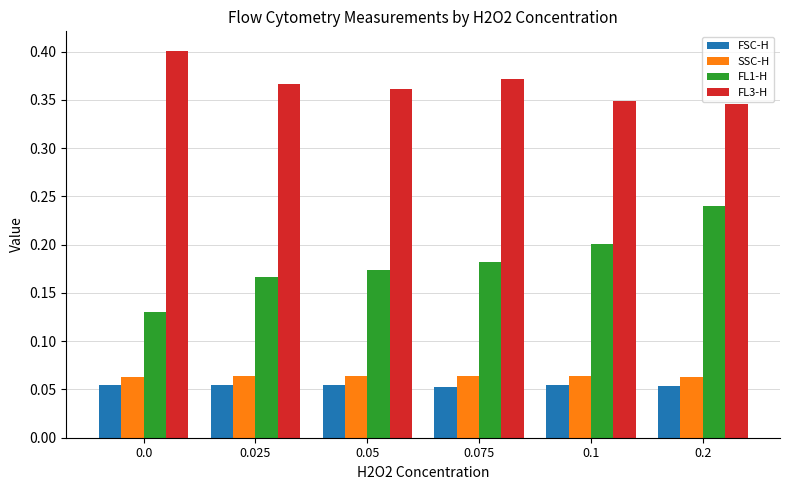

The value of FL1-H at 0.1 is 0.2. True or false?

True